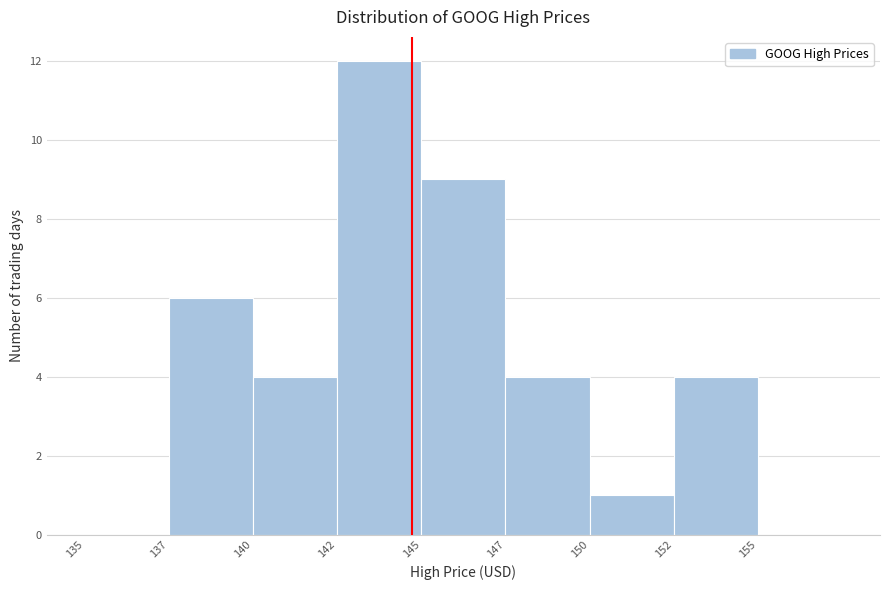

Reading right to left, transcribe all the data shown in this chart.

155=0	152=4	150=1	147=4	145=9	142=12	140=4	137=6	135=0